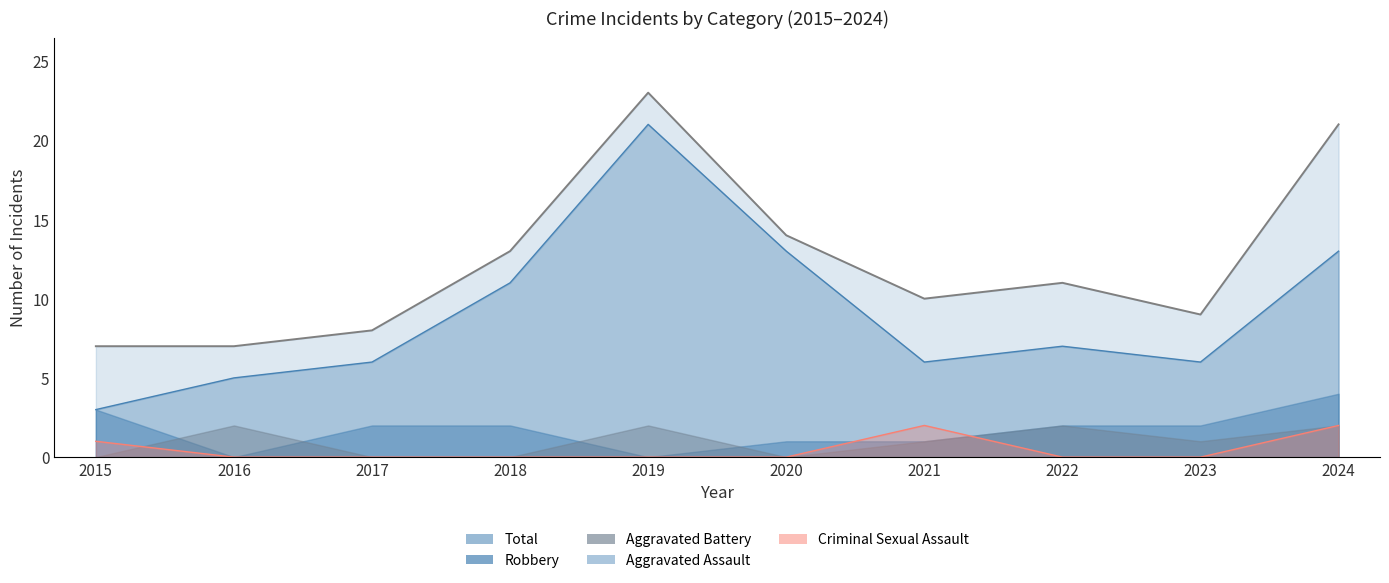

What is the difference between the Total values at 2020 and 2018?

1